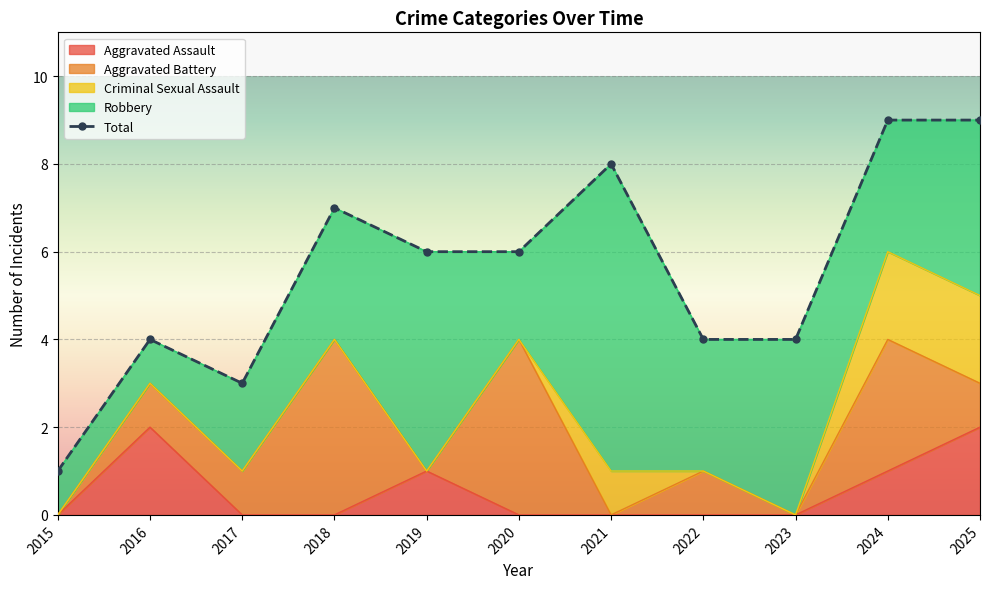

How many series are shown in this chart?

5